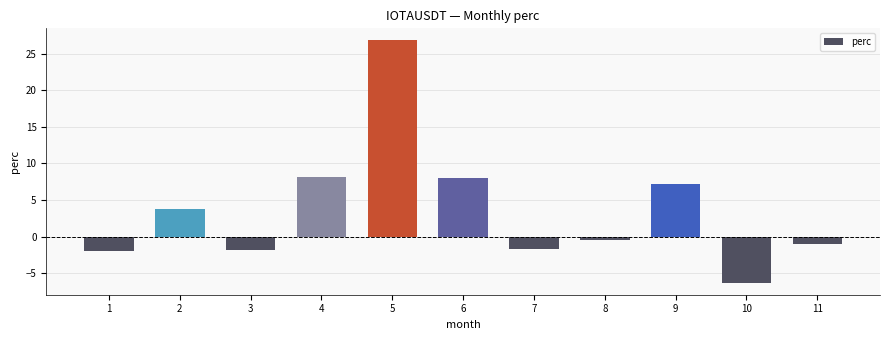

The value at 3 is -3.0. True or false?

False